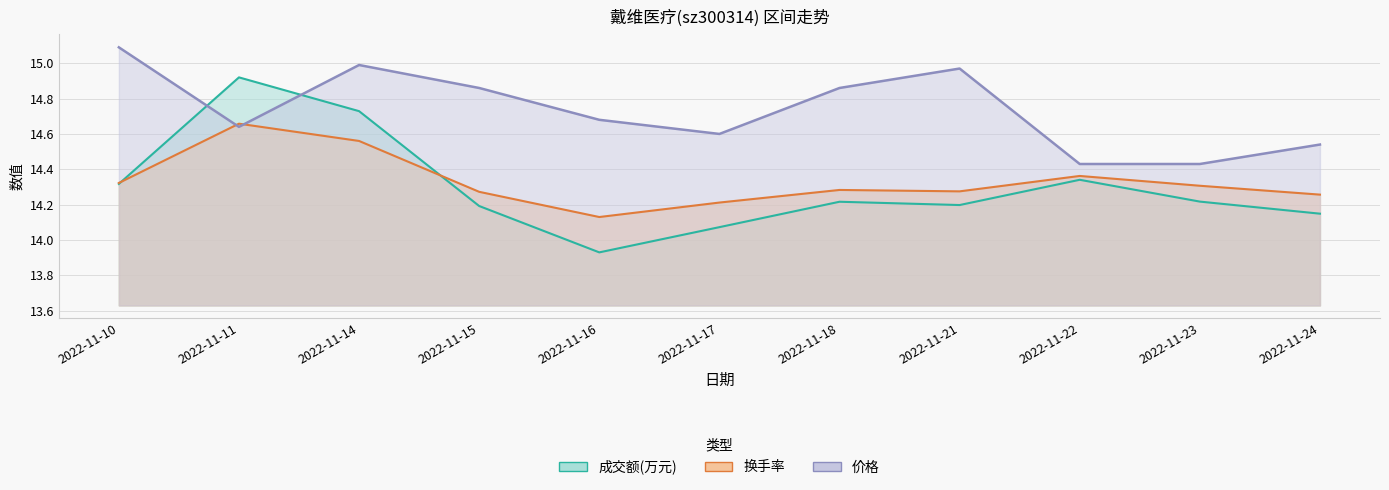

At how many categories does at least one series exceed 13?

11